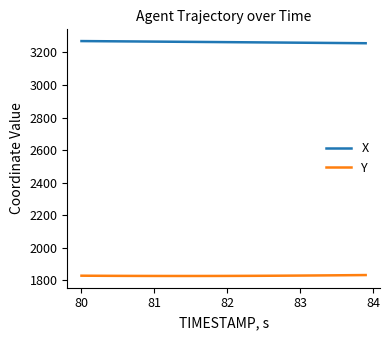

What is the difference between the maximum and second lowest values in the X series?

12.9